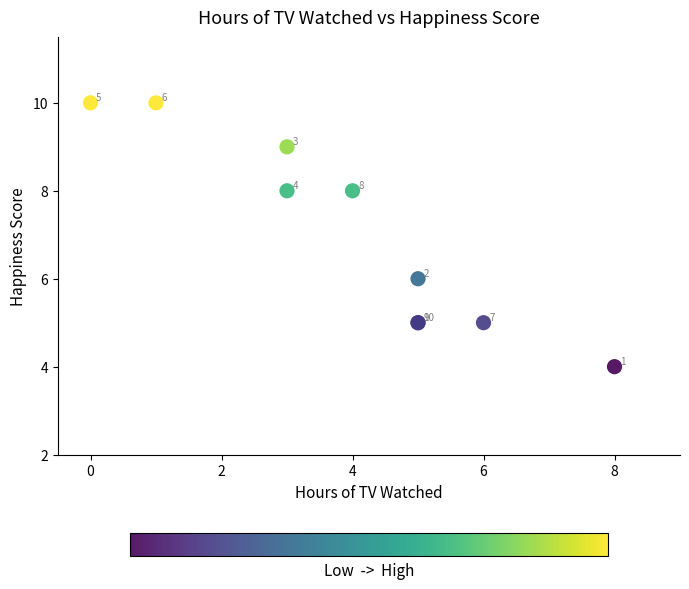

What Y value in the scatter plot is closest to 7?

6